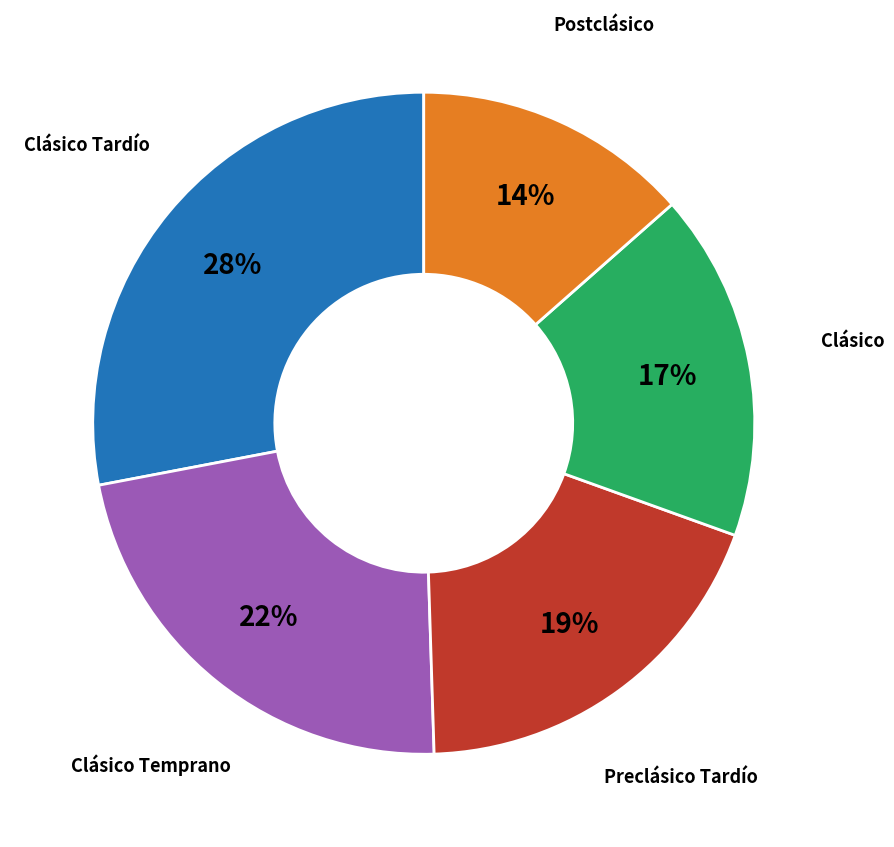

To the nearest percent, what is the combined percentage of Clásico and Clásico Tardío?

45%